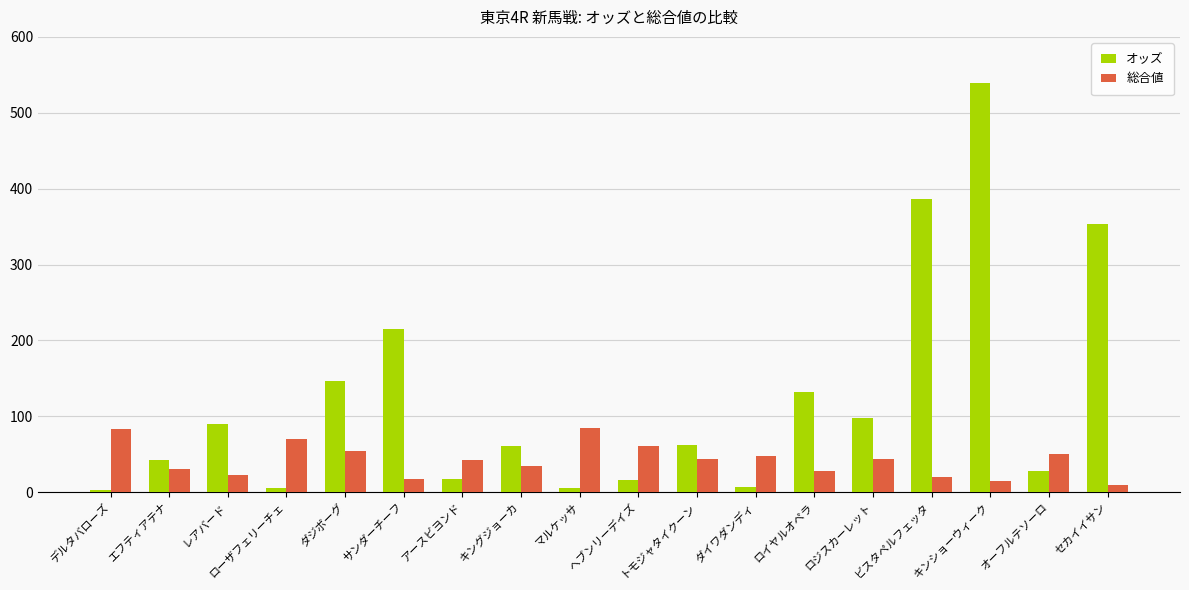

Is the value of オッズ at デルタバローズ greater than the value of 総合値 at ダジボーグ?

No